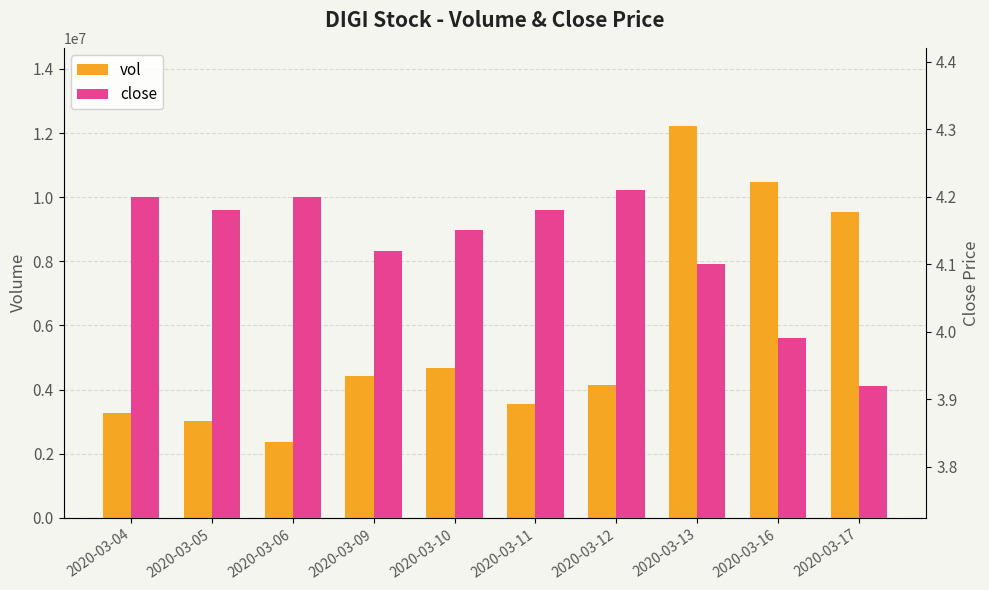

What is the difference between the close values at 2020-03-05 and 2020-03-13?

0.1